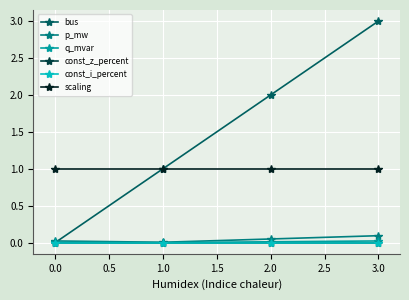

Does the chart have visible grid lines?

Yes